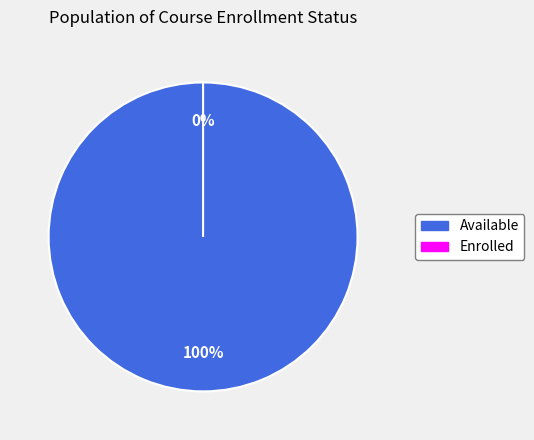

True or false: available accounts for 100% of the total.

True